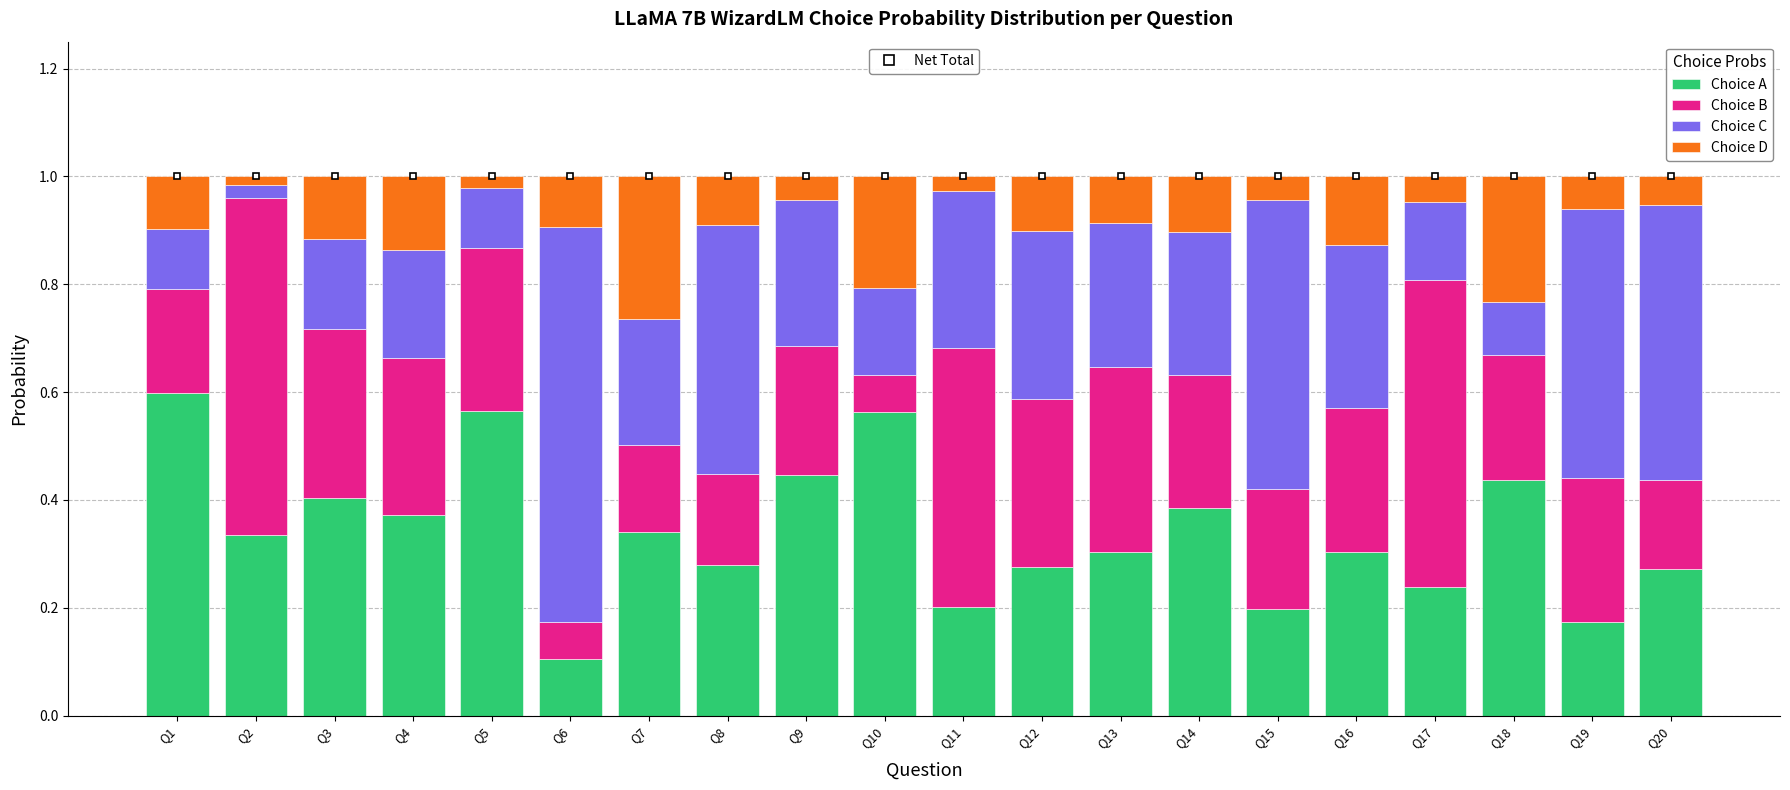

What is the total value across all series at Q7?

1.0